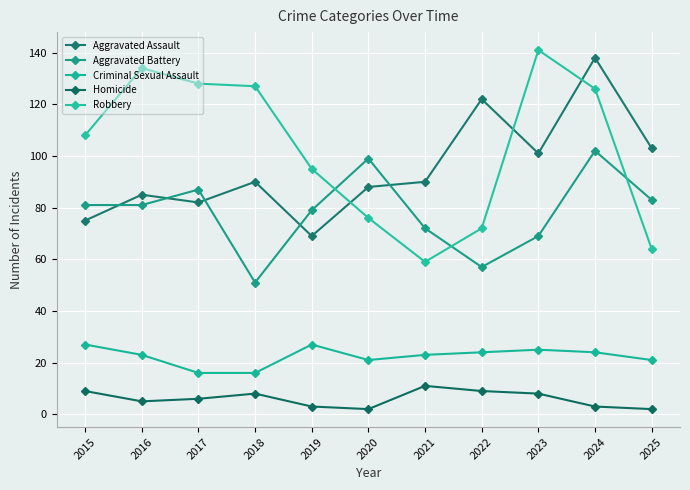

Reading left to right, list all the values displayed in this chart.

Aggravated Assault: 2015=75	2016=85	2017=82	2018=90	2019=69	2020=88	2021=90	2022=122	2023=101	2024=138	2025=103
Aggravated Battery: 2015=81	2016=81	2017=87	2018=51	2019=79	2020=99	2021=72	2022=57	2023=69	2024=102	2025=83
Criminal Sexual Assault: 2015=27	2016=23	2017=16	2018=16	2019=27	2020=21	2021=23	2022=24	2023=25	2024=24	2025=21
Homicide: 2015=9	2016=5	2017=6	2018=8	2019=3	2020=2	2021=11	2022=9	2023=8	2024=3	2025=2
Robbery: 2015=108	2016=134	2017=128	2018=127	2019=95	2020=76	2021=59	2022=72	2023=141	2024=126	2025=64